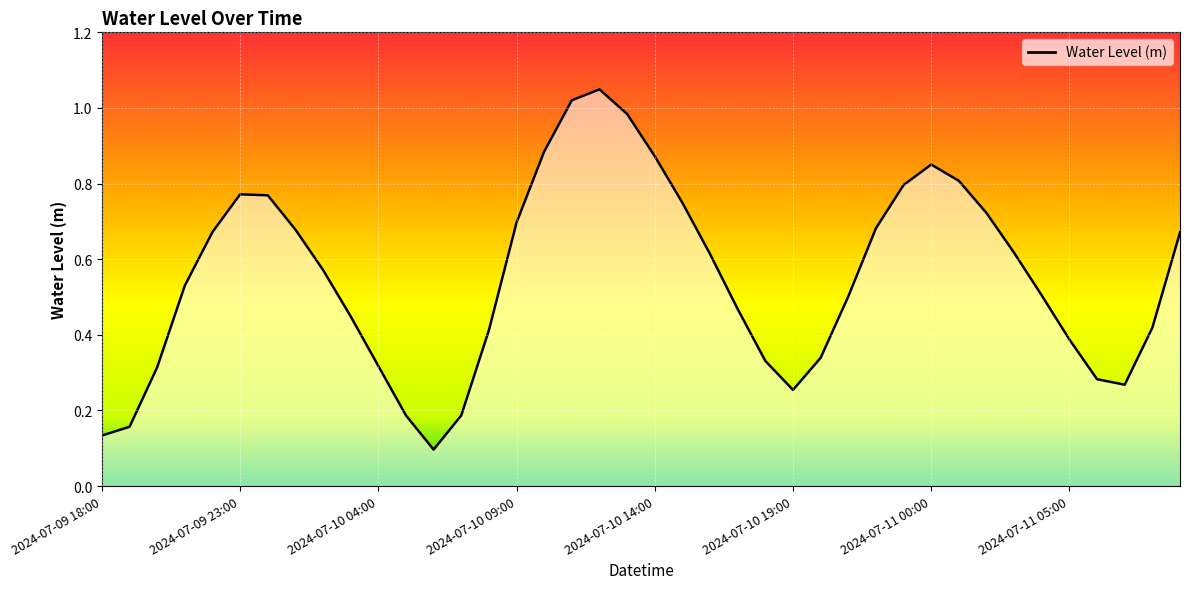

What is the difference between the maximum and minimum values?

1.0